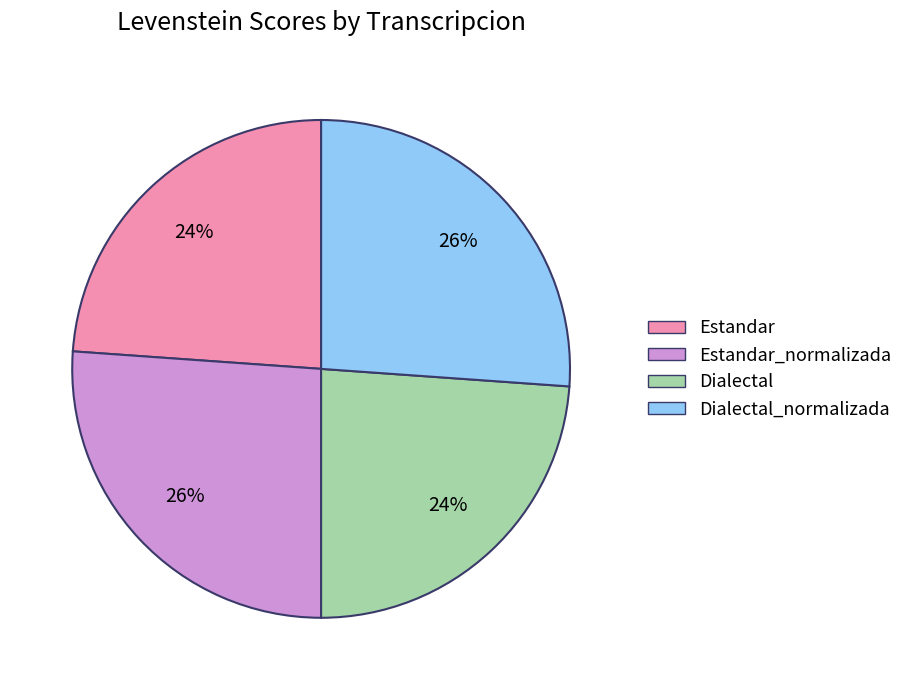

The Estandar slice represents 24% of the pie. True or false?

True